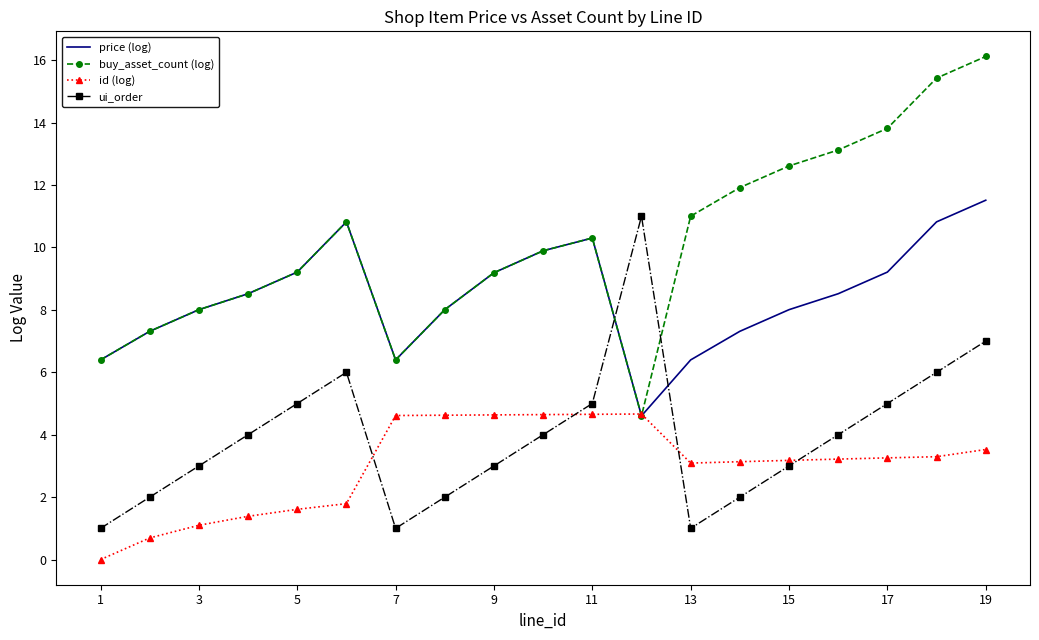

How many intersections are there between price (log) and id (log)?

2